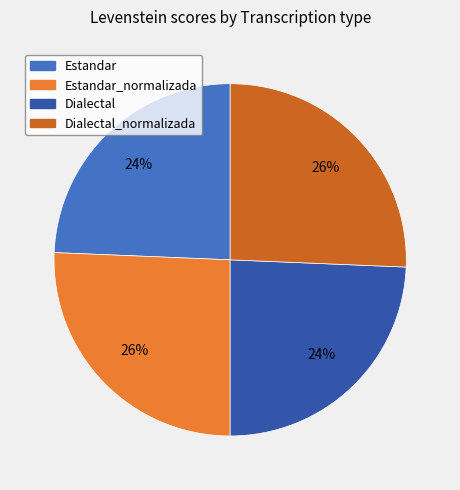

To the nearest percent, what is the average slice percentage?

25%